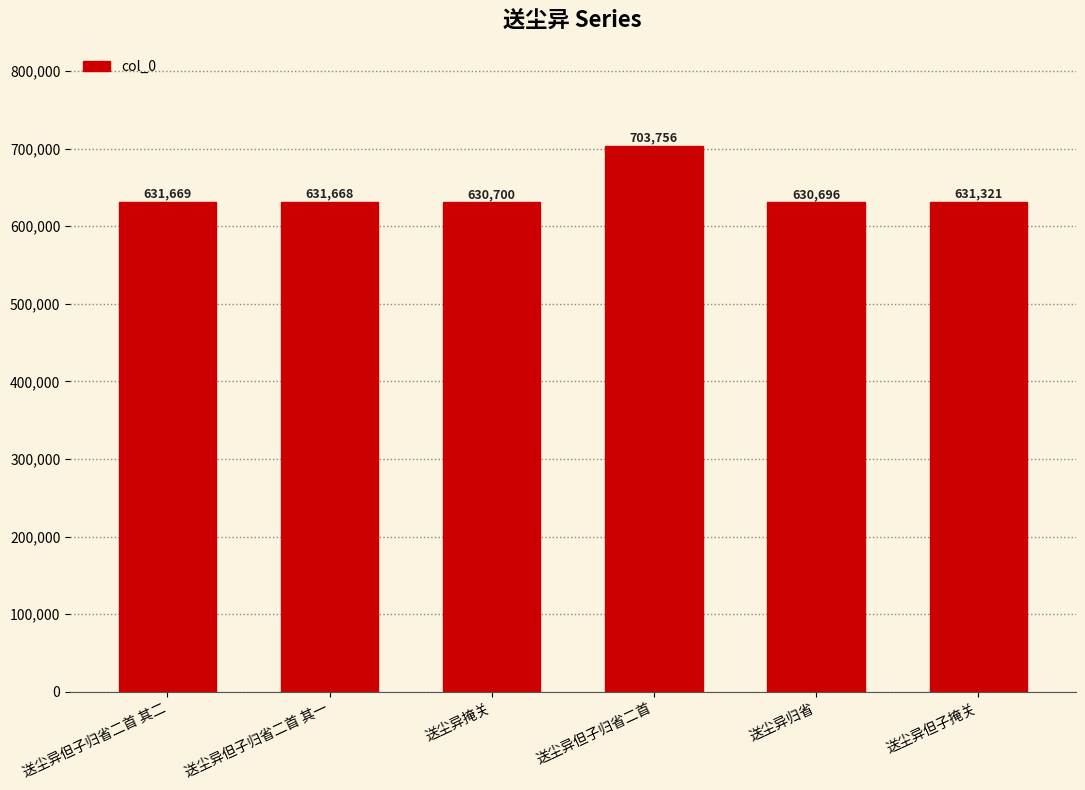

Are the bars grouped side by side (vs. stacked)?

No